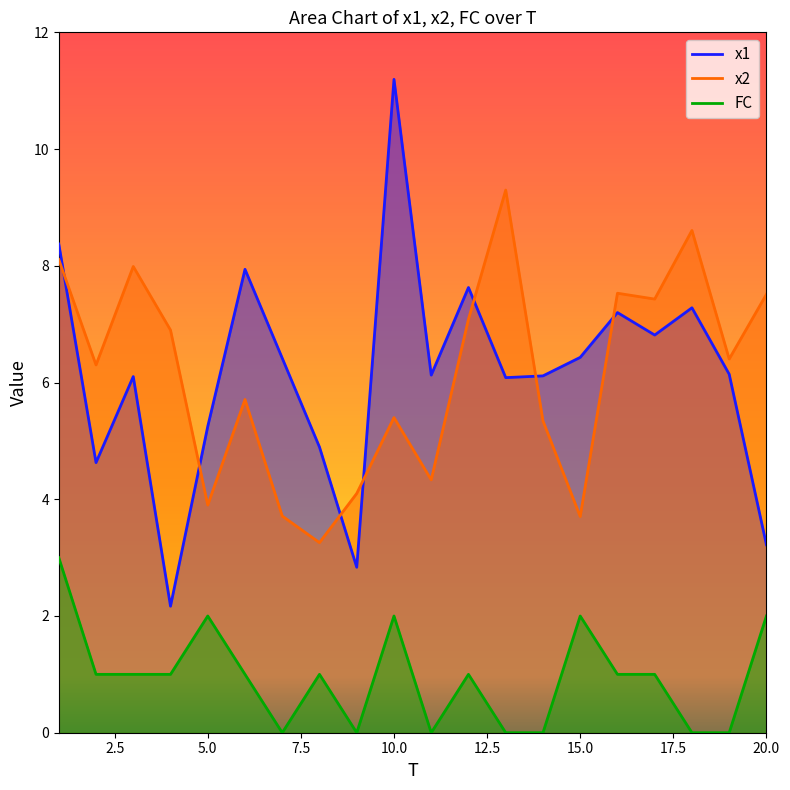

How many data points in x2 are above 6?

11